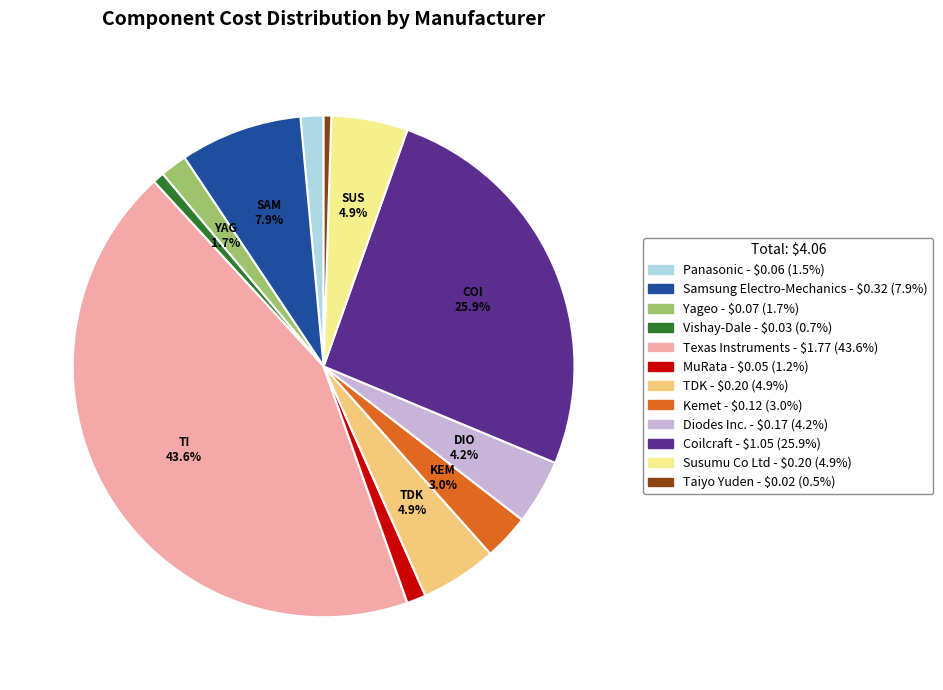

Which category has the biggest portion of the pie?

Texas Instruments